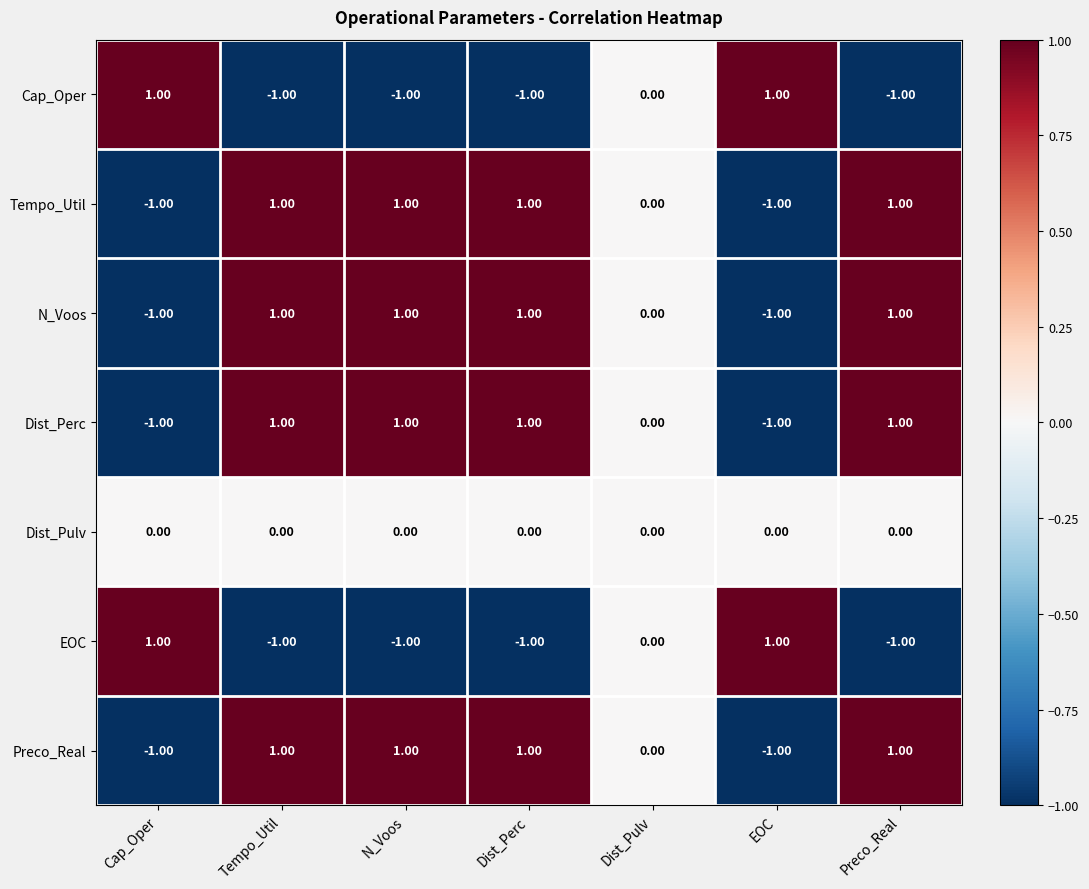

Is the value of N_Voos at EOC greater than the value of Dist_Pulv at Tempo_Util?

No